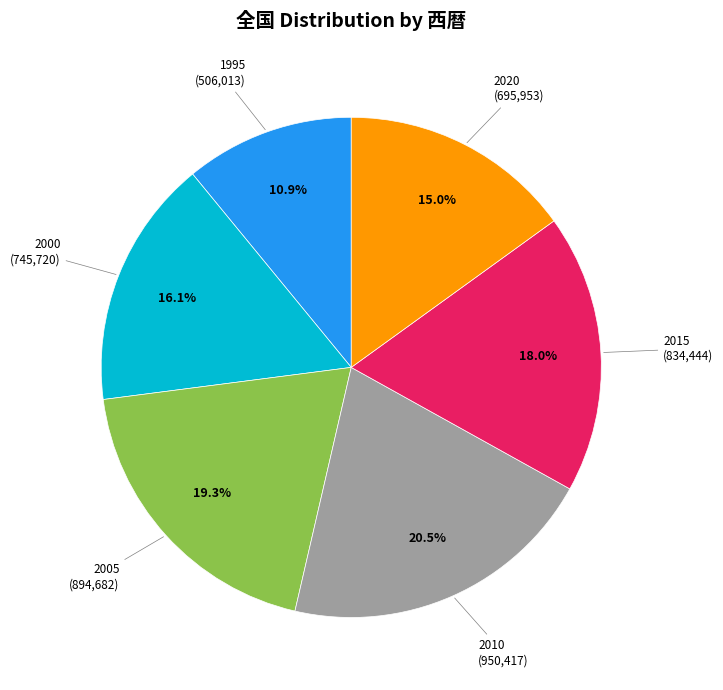

To the nearest percent, what is the difference between the 2005 and 1995 slice percentages?

8%